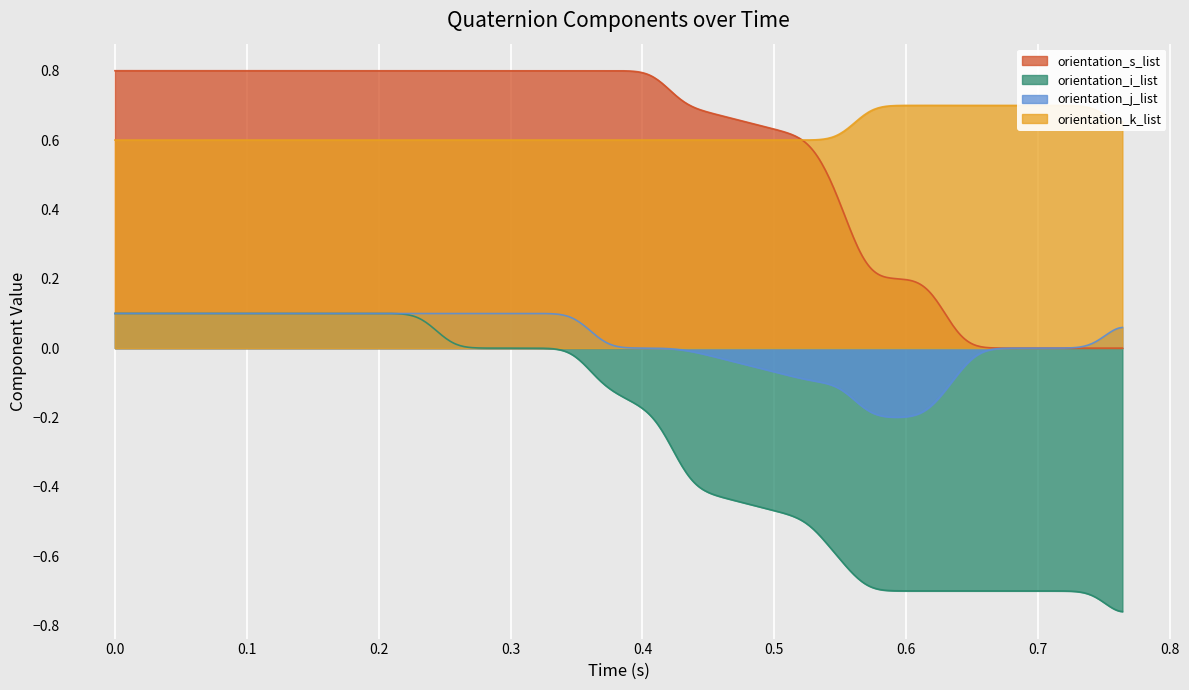

True or false: orientation_s_list and orientation_i_list cross at least once.

False